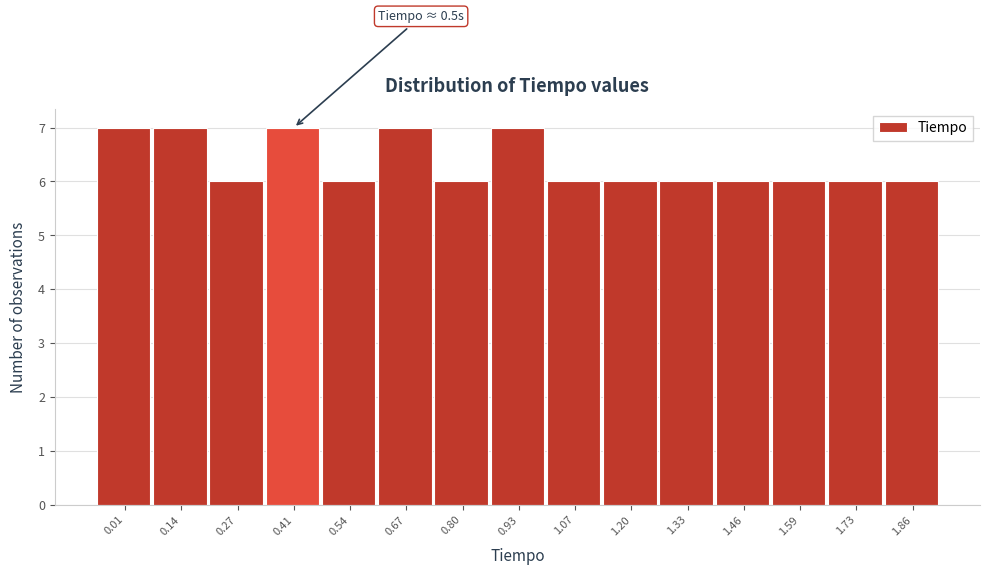

Reading left to right, list all the values displayed in this chart.

7	7	6	7	6	7	6	7	6	6	6	6	6	6	6